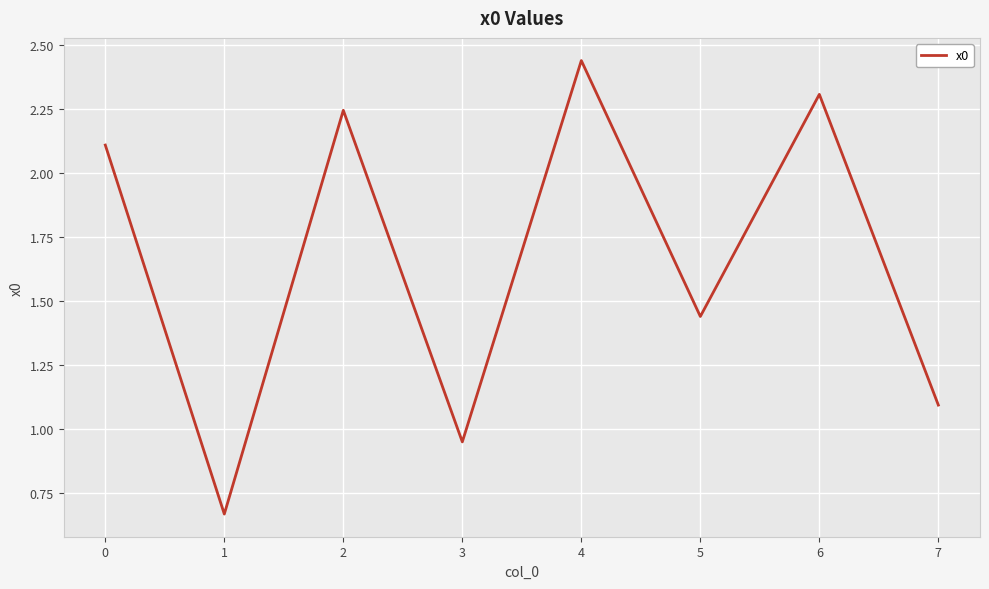

Where is the first local minimum?

1